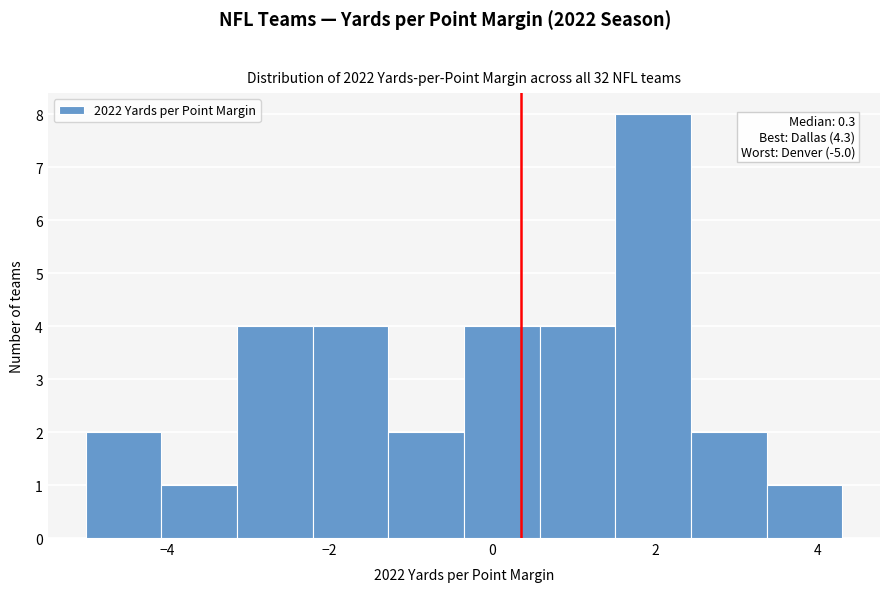

Which range on the x-axis has the tallest bar?

1.6 to 2.4